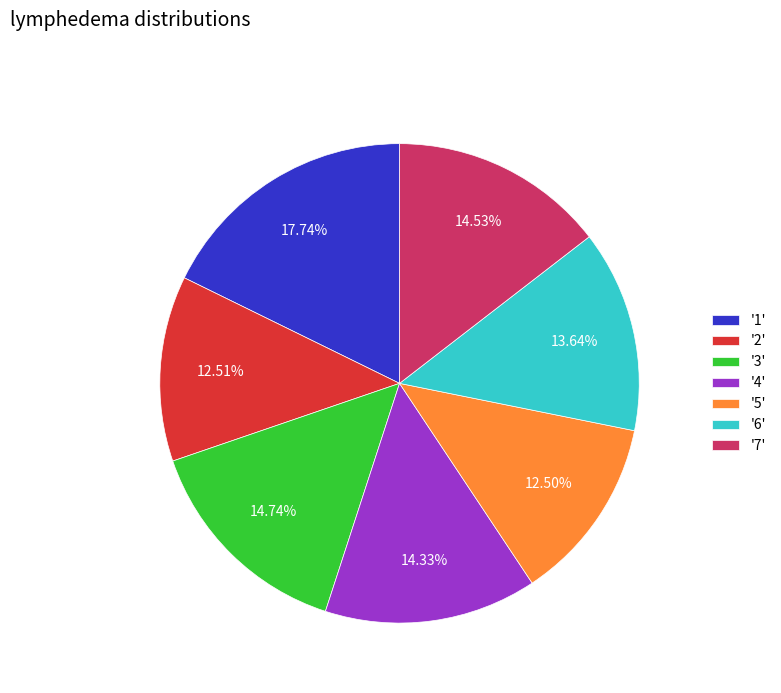

Does '7' represent more than half of the total?

No